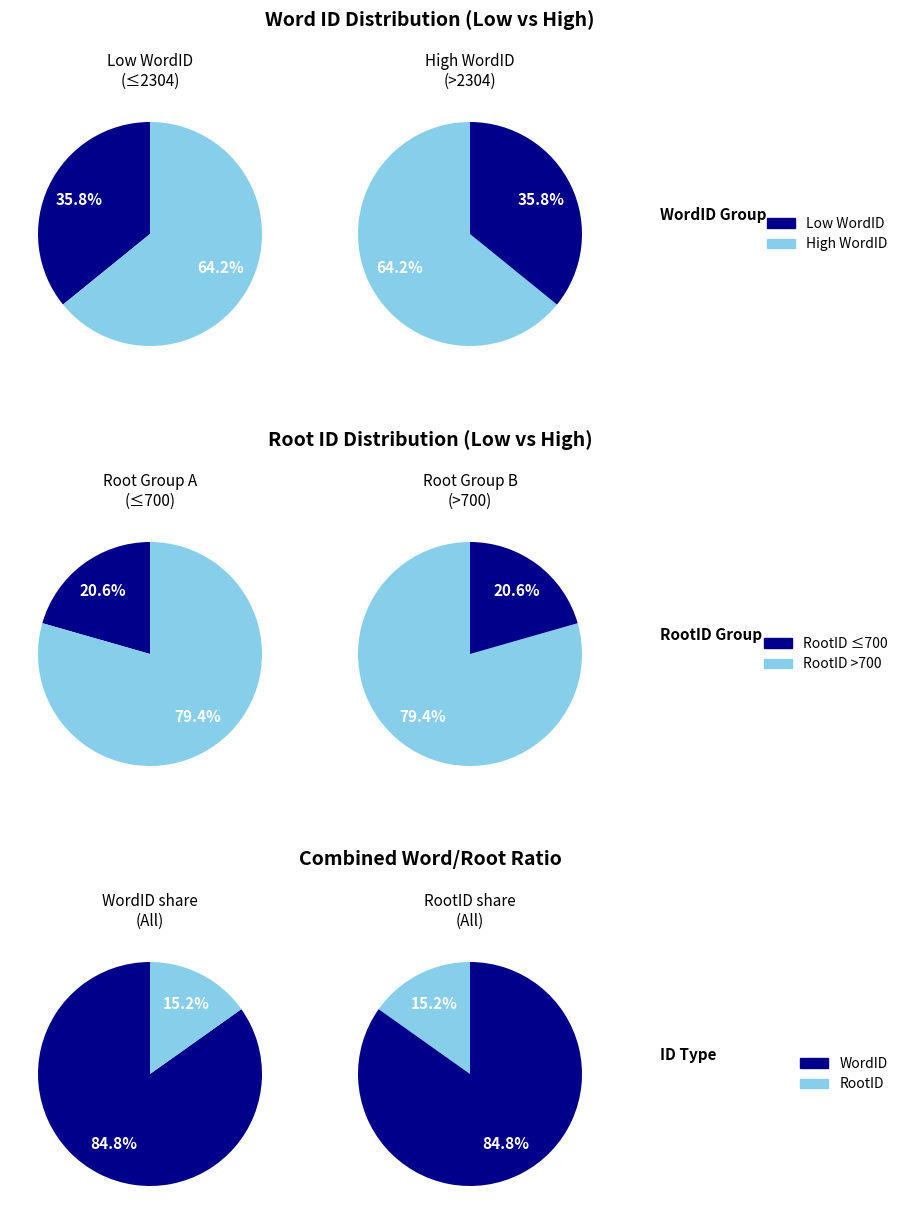

True or false: 2090 accounts for 25% of the total.

False